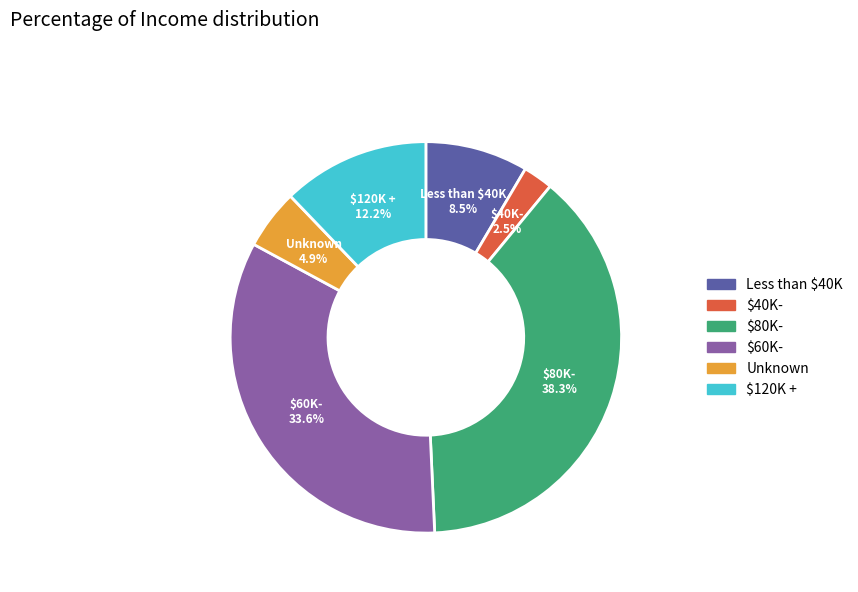

Does $40K- represent more than half of the total?

No